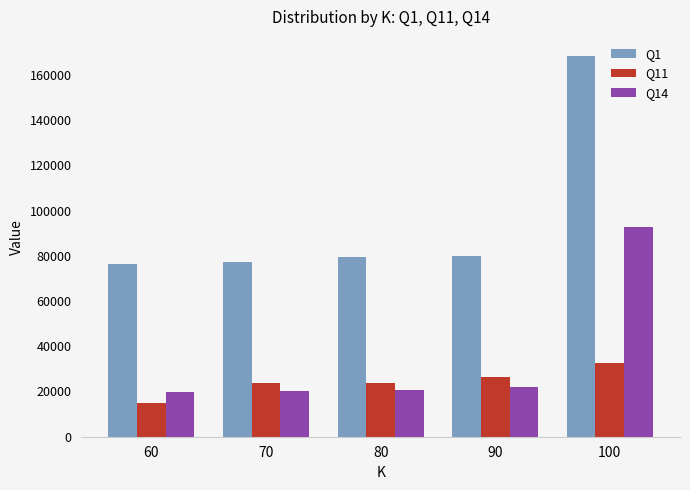

Which series has the largest total across all categories?

Q1